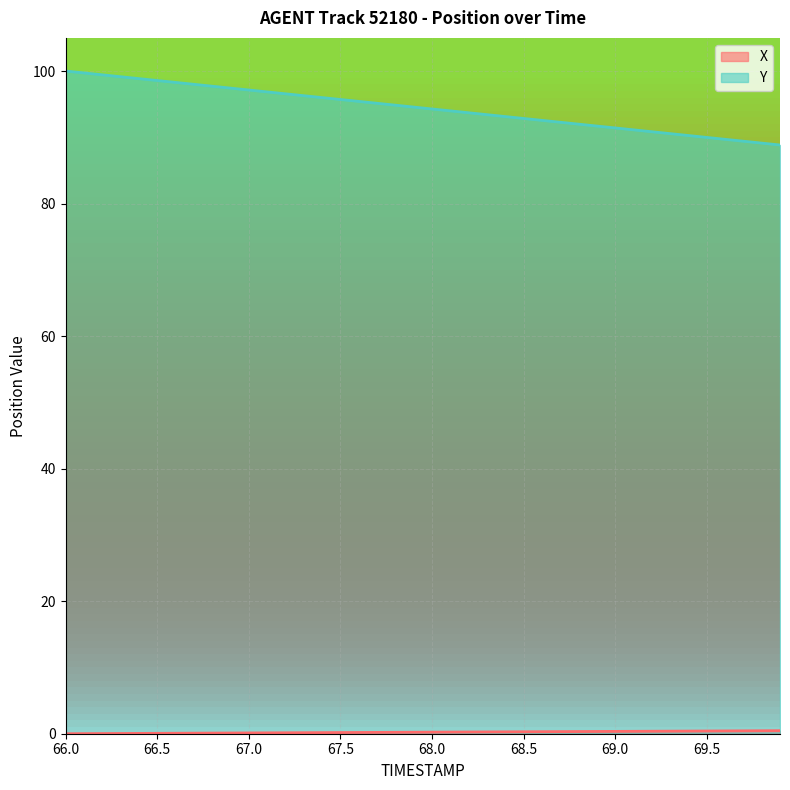

How many distinct data groups are displayed?

2